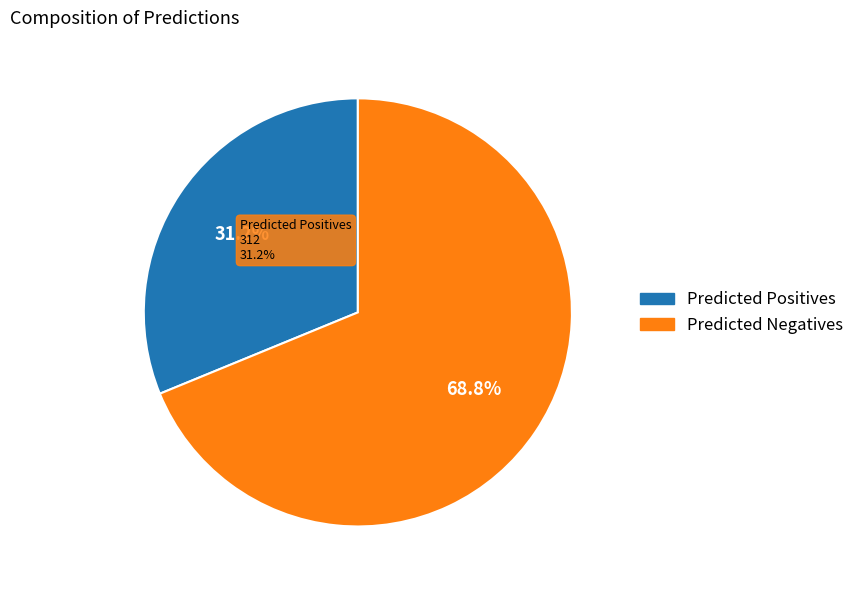

Rank the categories by value from highest to lowest.

Predicted Negatives, Predicted Positives